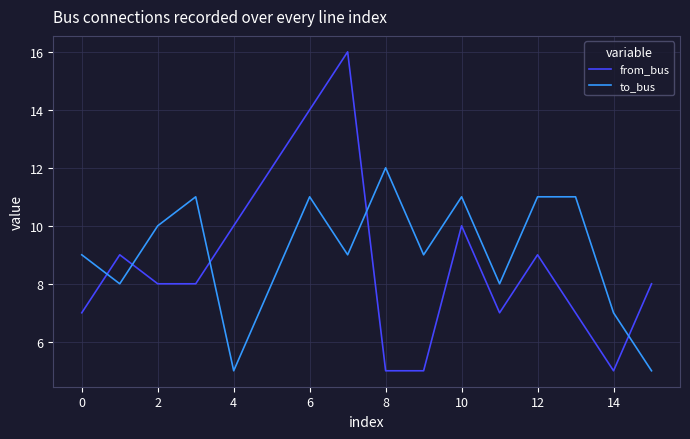

After their last crossing, which series has the higher values: to_bus or from_bus?

from_bus